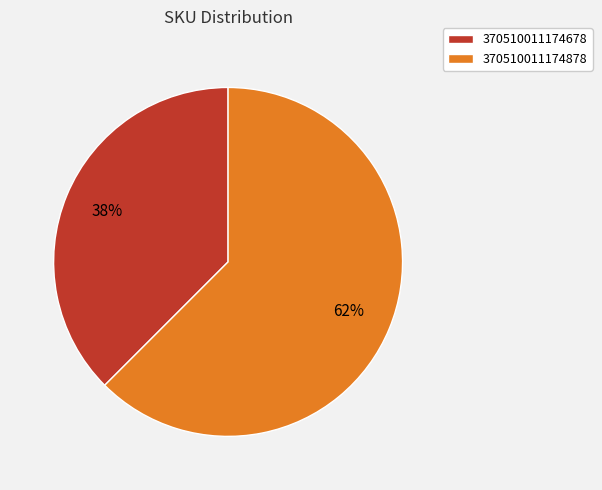

Rank the categories by value from highest to lowest.

370510011174878, 370510011174678